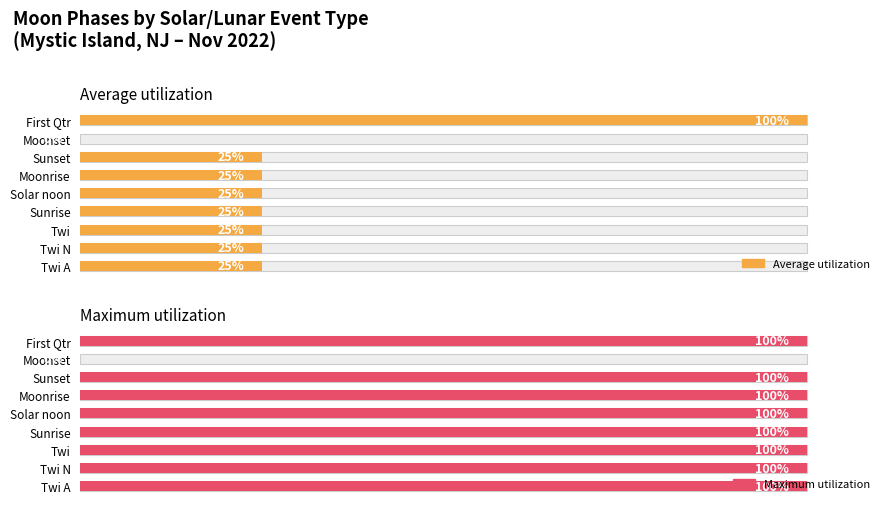

How many Average utilization values are between 0 and 1?

8